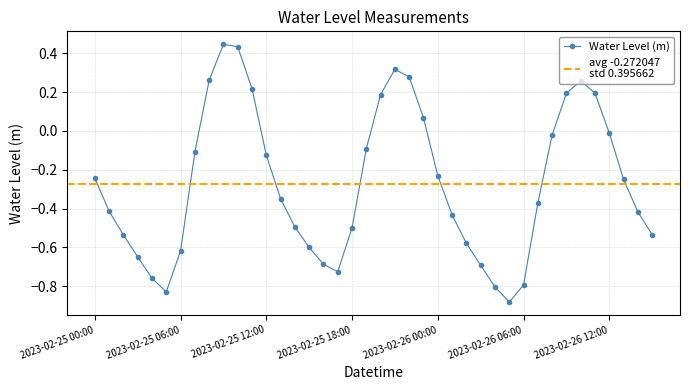

Between 2023-02-26 07:00 and 2023-02-25 01:00, which is larger?

2023-02-26 07:00